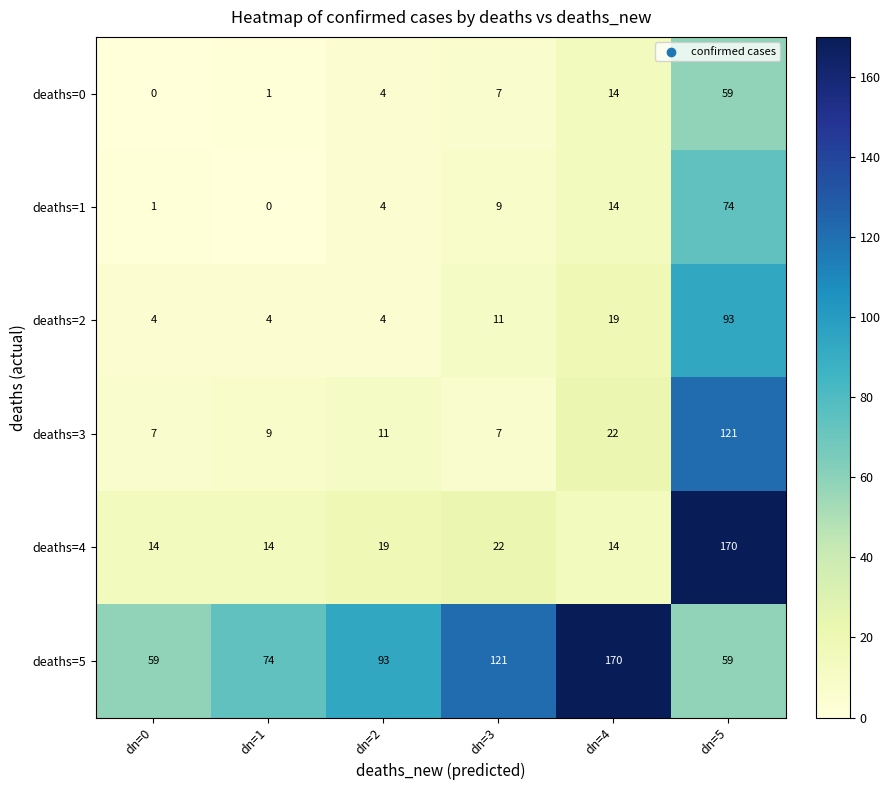

Rank the series at dn=0 from lowest to highest value.

deaths=0, deaths=1, deaths=2, deaths=3, deaths=4, deaths=5